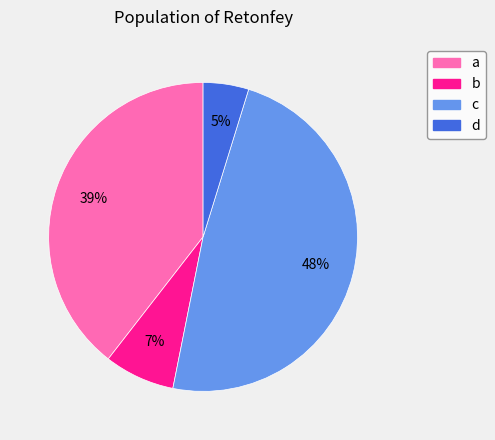

What is the smallest slice in the pie chart?

d